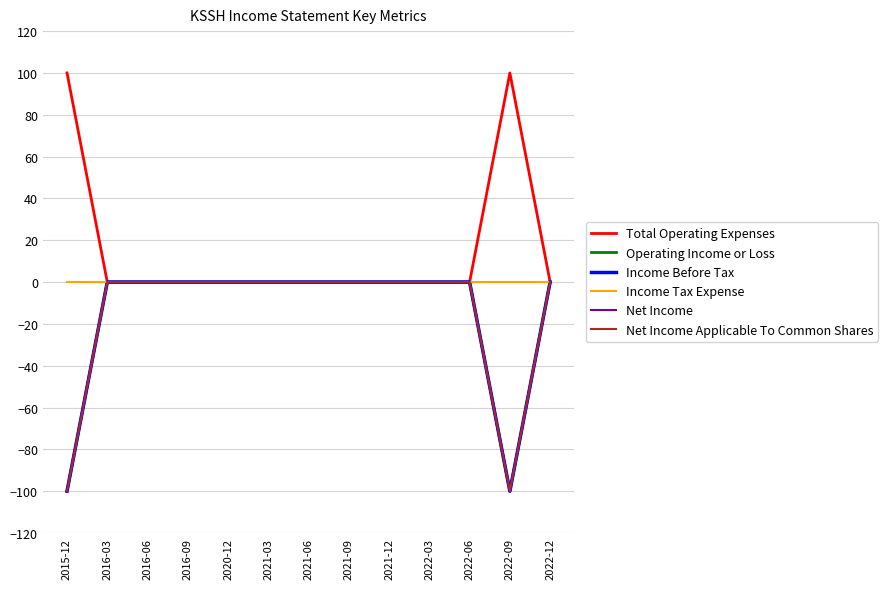

The value of Total Operating Expenses at 2016-06 is 0. True or false?

True